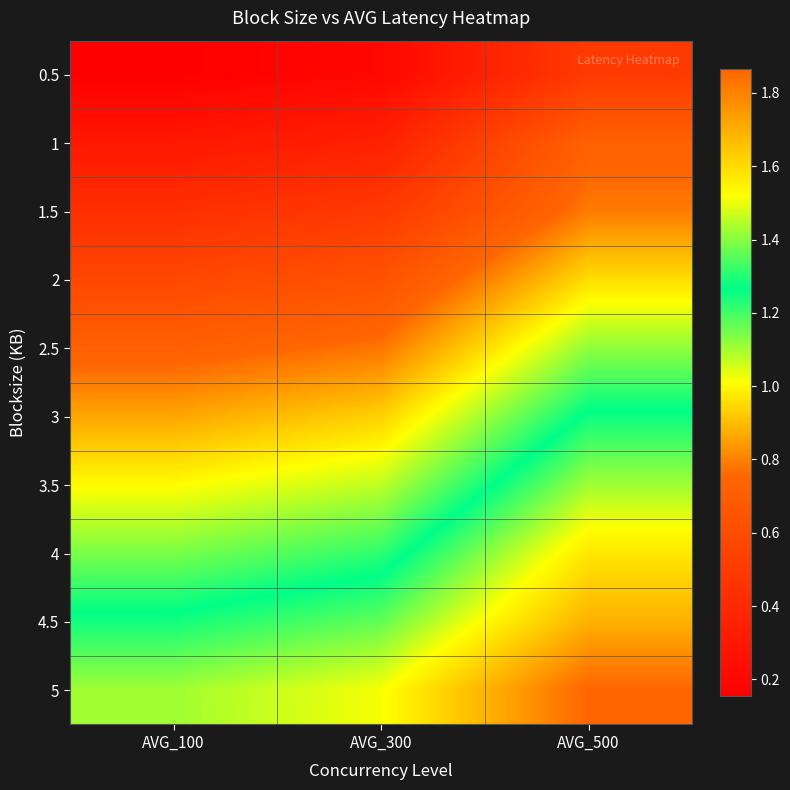

List the series in order of their peak value, lowest first.

0.5, 1, 1.5, 2, 2.5, 3, 3.5, 4, 4.5, 5